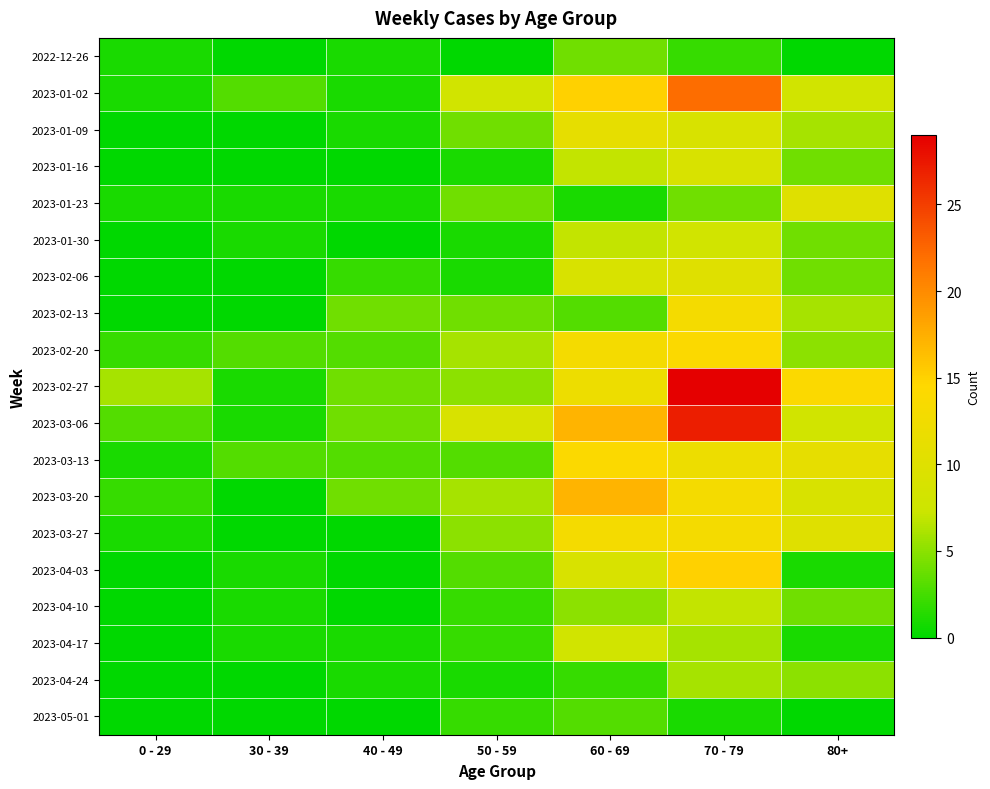

Which label corresponds to the smallest value in the chart?

30 - 39